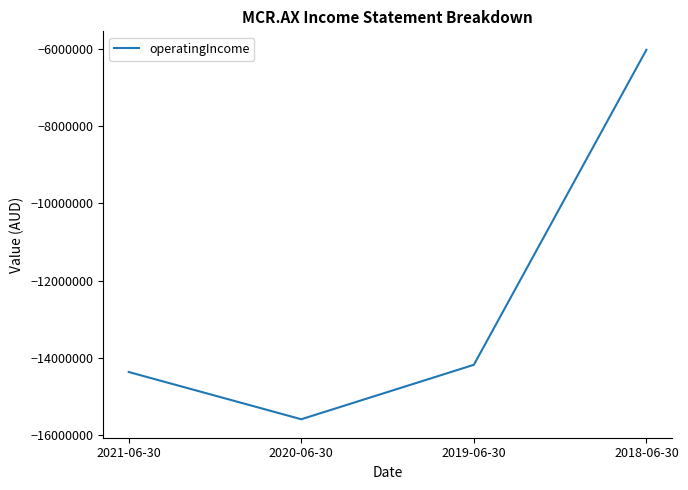

Which label corresponds to the largest value in the chart?

2018-06-30